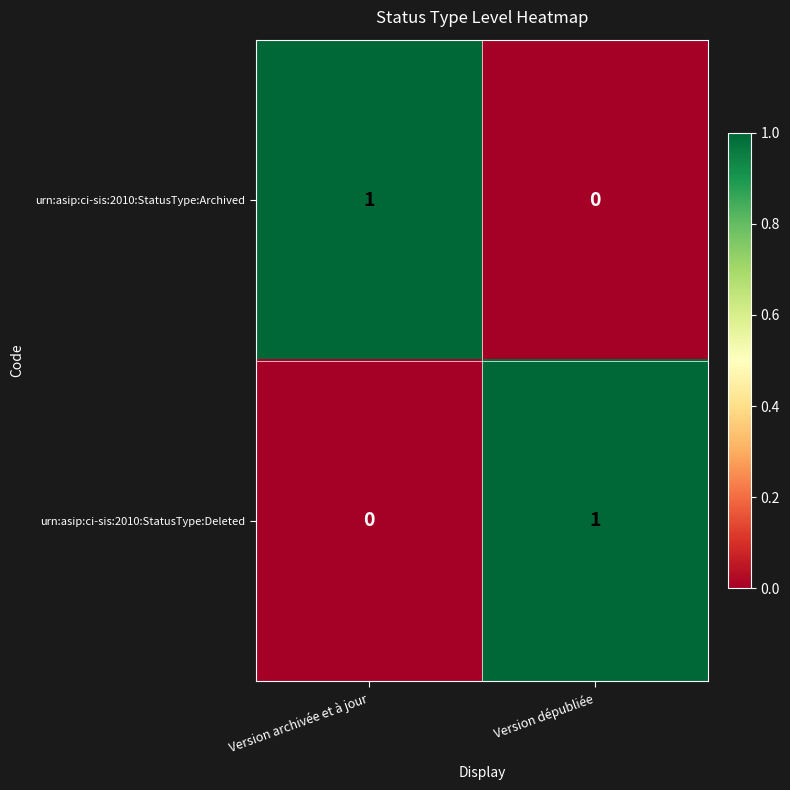

At Version dépubliée, list the series in order from largest to smallest.

urn:asip:ci-sis:2010:StatusType:Deleted, urn:asip:ci-sis:2010:StatusType:Archived